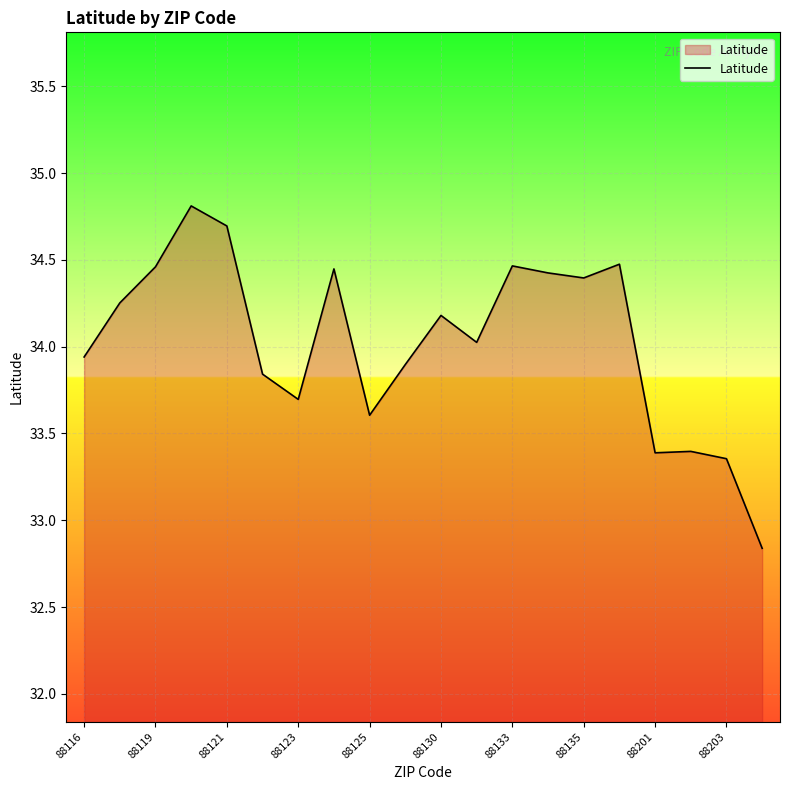

What is the greatest value displayed?

34.8